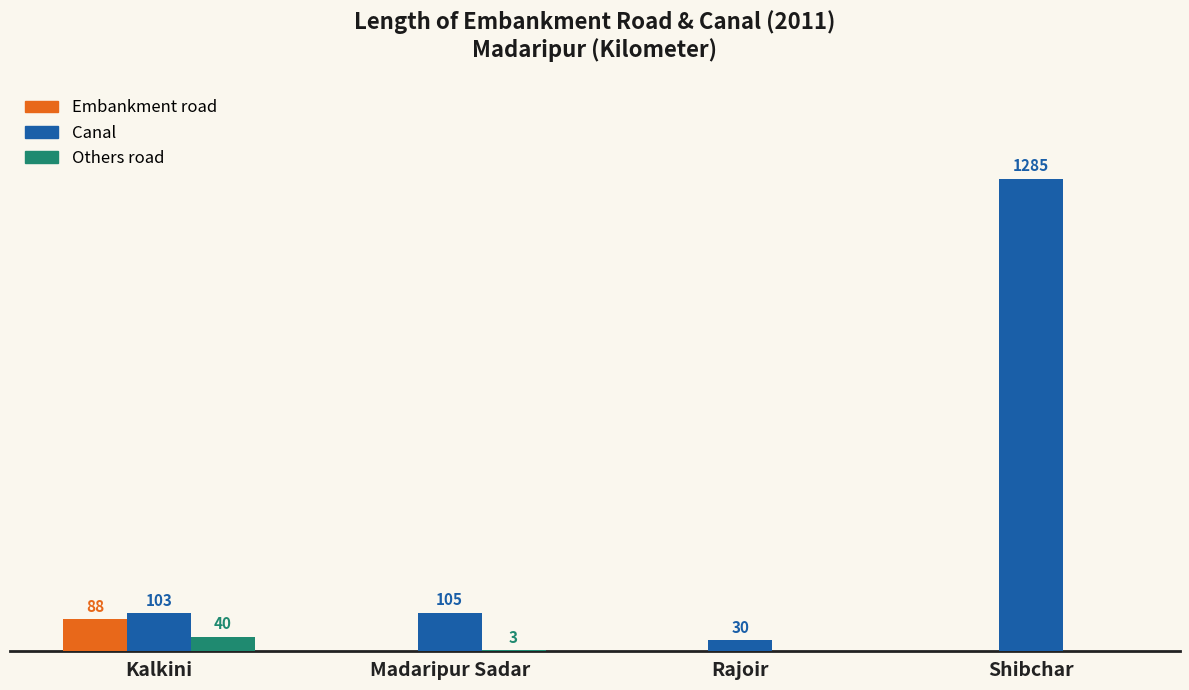

What are all the series names shown in the legend?

Embankment road, Canal, Others road